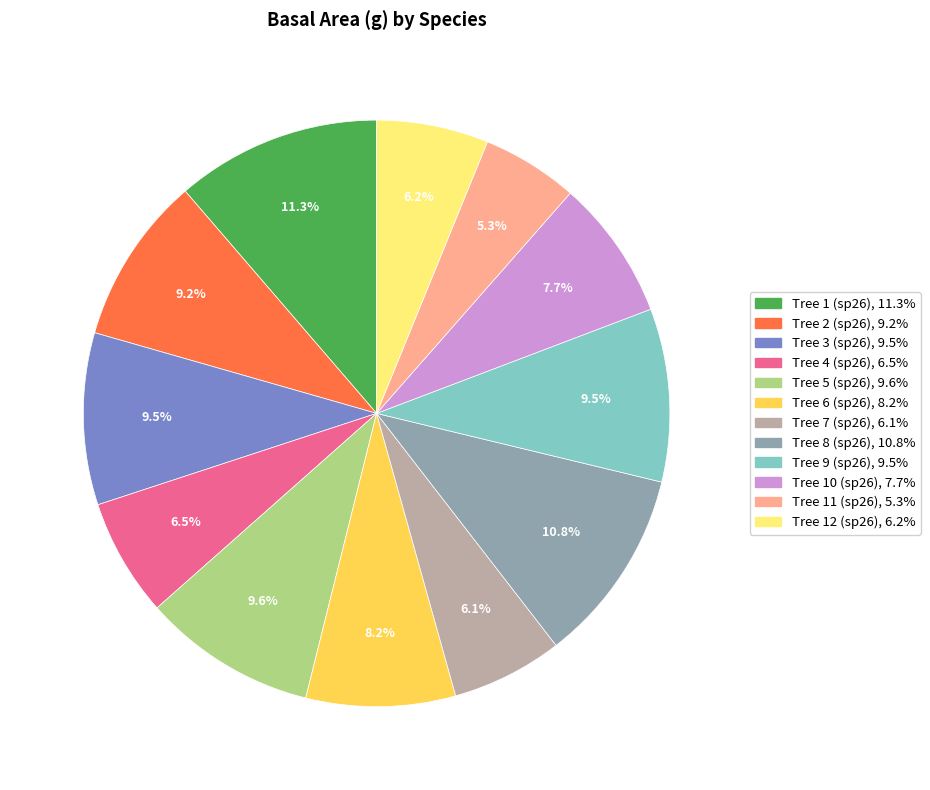

Is there a majority slice in this chart?

No